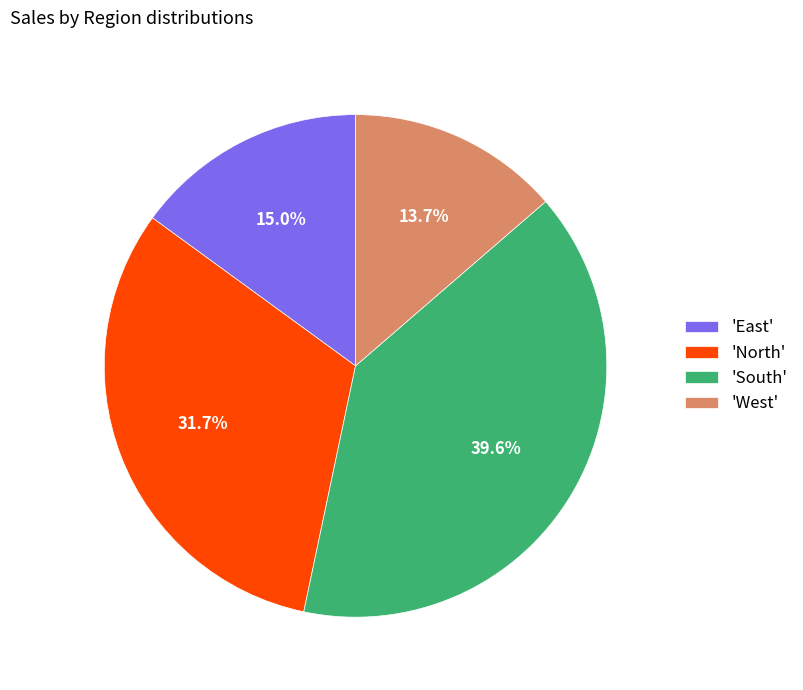

Is there any slice that represents more than half of the pie?

No